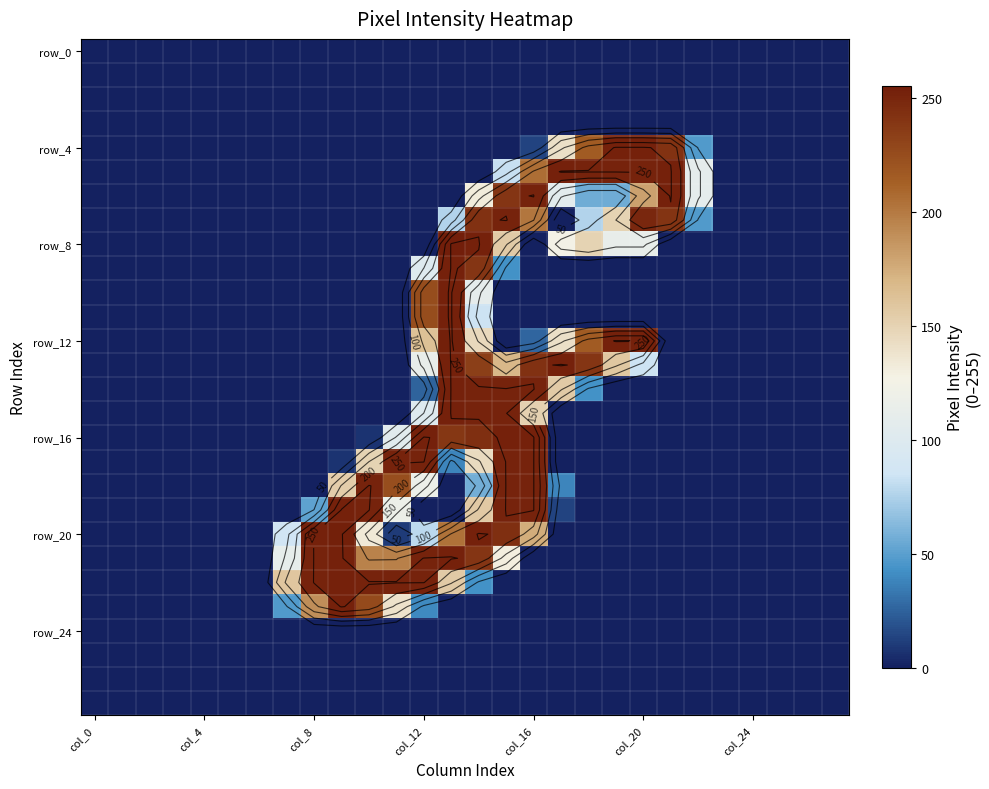

Which has a higher value, col_24 or col_0?

col_24